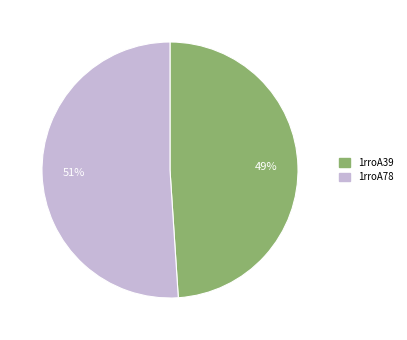

True or false: 1rroA78 accounts for 61% of the total.

False